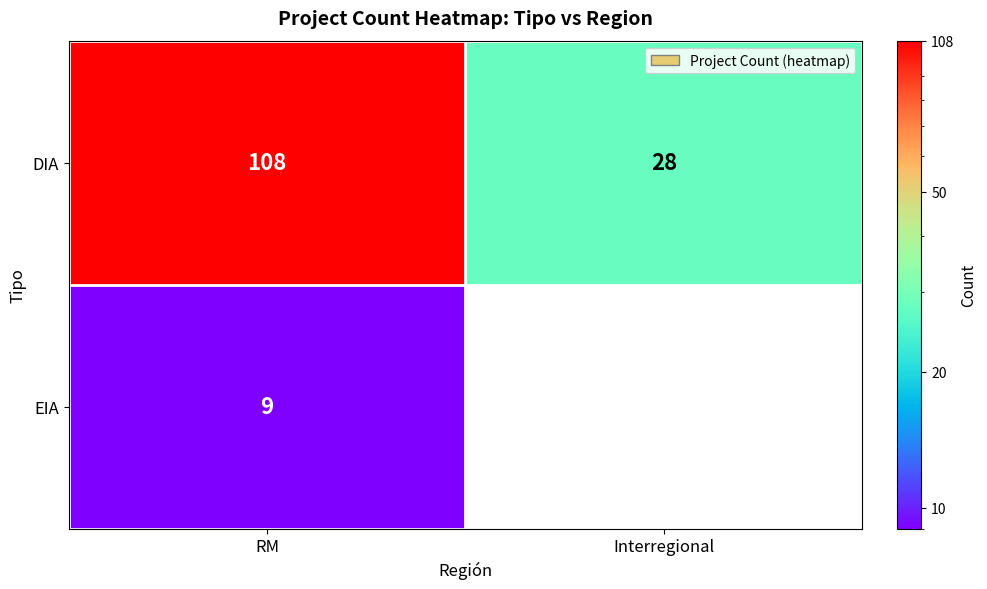

The value of EIA at RM is 2. True or false?

False